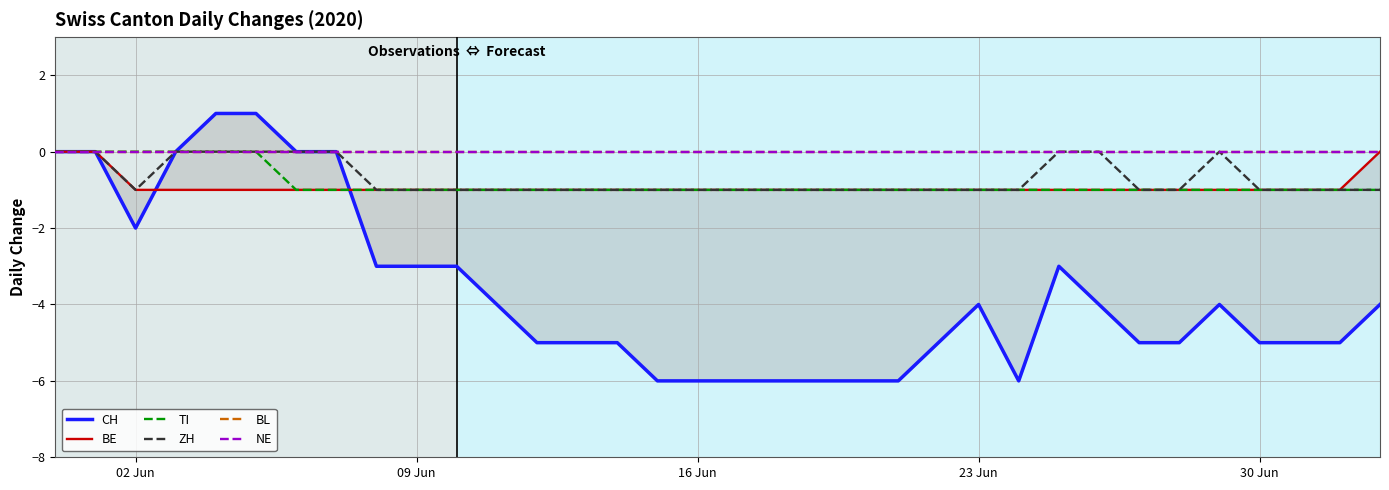

True or false: TI and BE cross at least once.

False